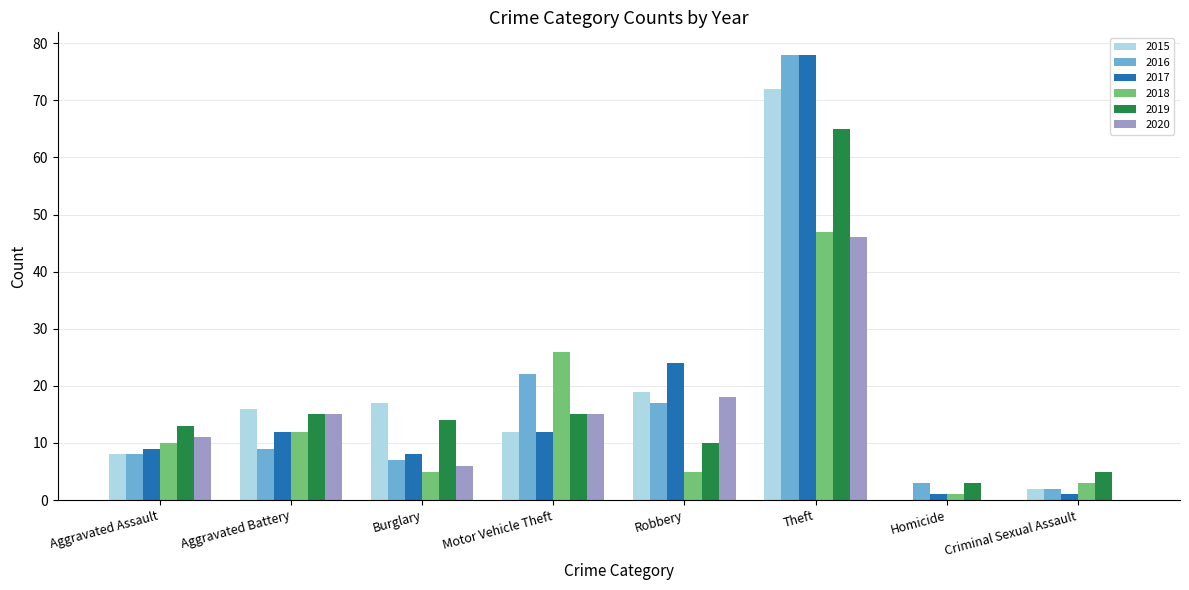

Is the value of 2016 at Homicide greater than the value of 2020 at Aggravated Battery?

No